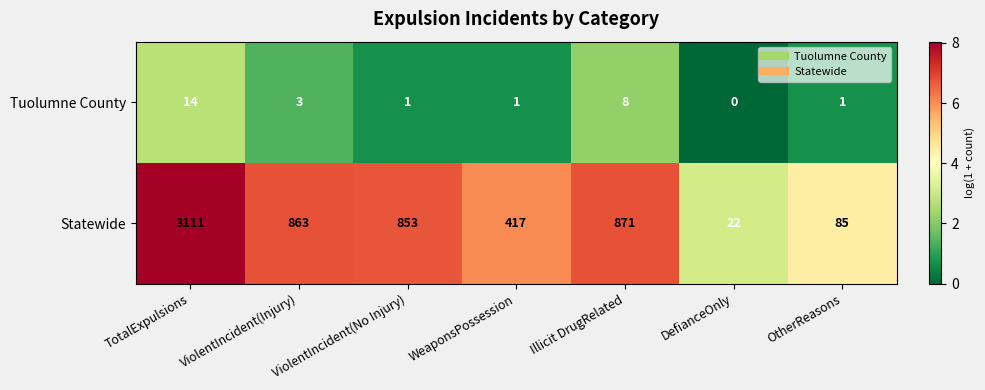

What is the greatest value displayed?

3111